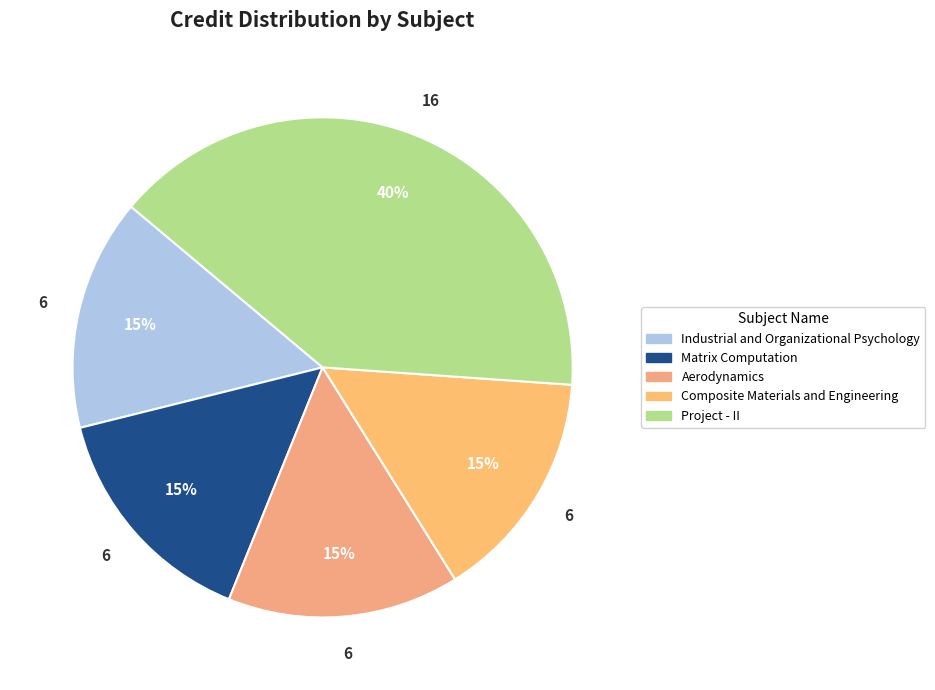

How many segments does this pie chart have?

5